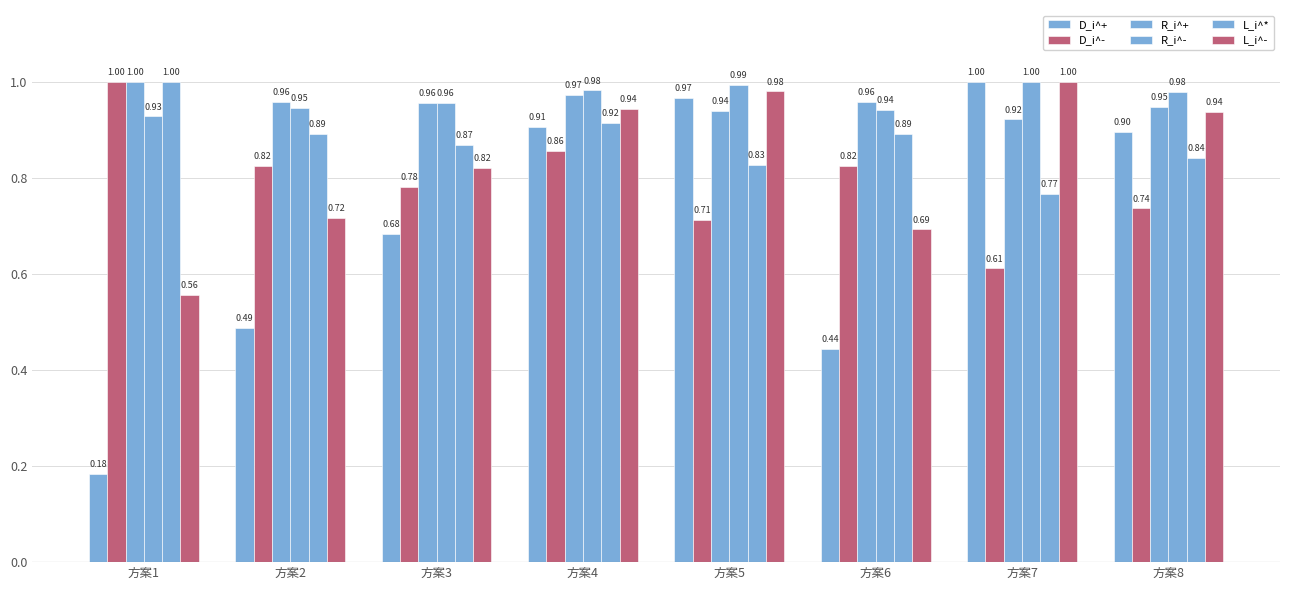

What is the value of the L_i^* bar at the 8th from the left?

0.8